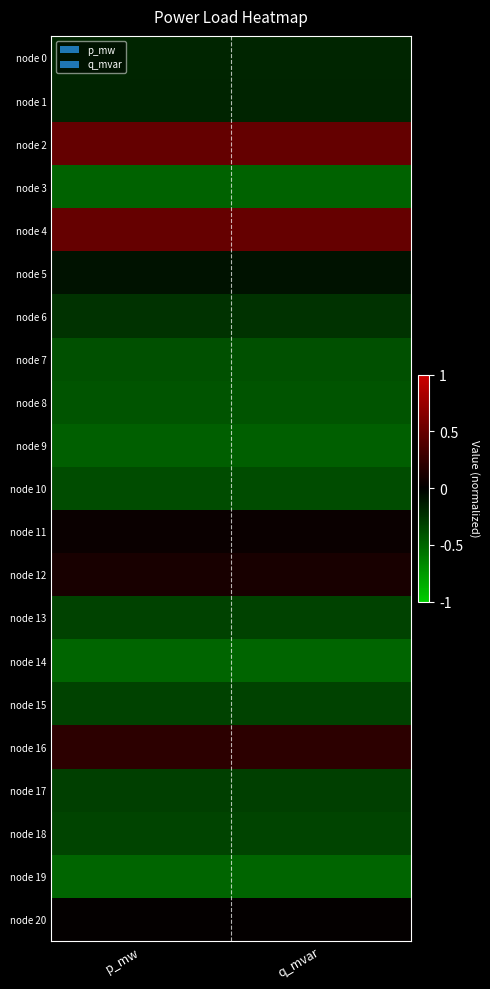

Rank the series at q_mvar from lowest to highest value.

node 19, node 14, node 3, node 9, node 8, node 7, node 10, node 18, node 15, node 13, node 17, node 6, node 0, node 1, node 5, node 20, node 11, node 12, node 16, node 2, node 4